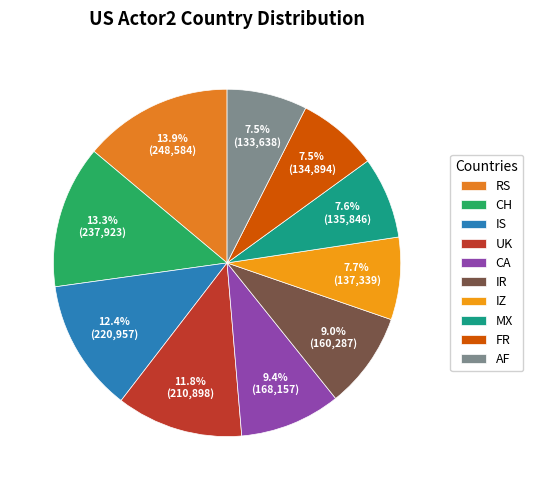

True or false: AF accounts for 7% of the total.

True